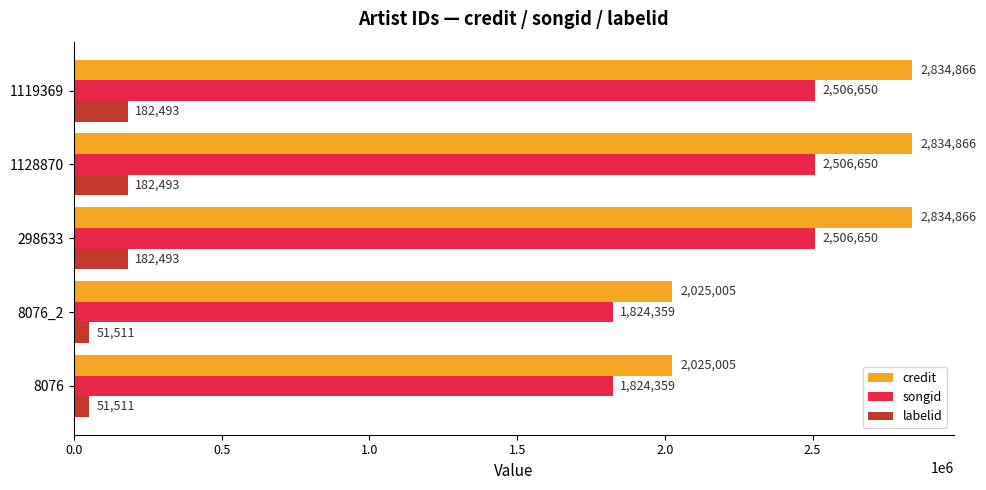

What are all the series names shown in the legend?

credit, songid, labelid